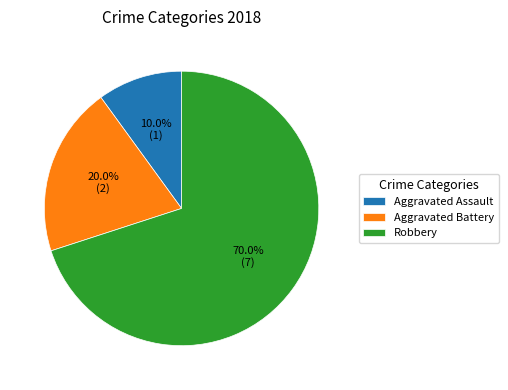

What is the ratio of the value at Aggravated Battery to the value at Robbery?

0.3